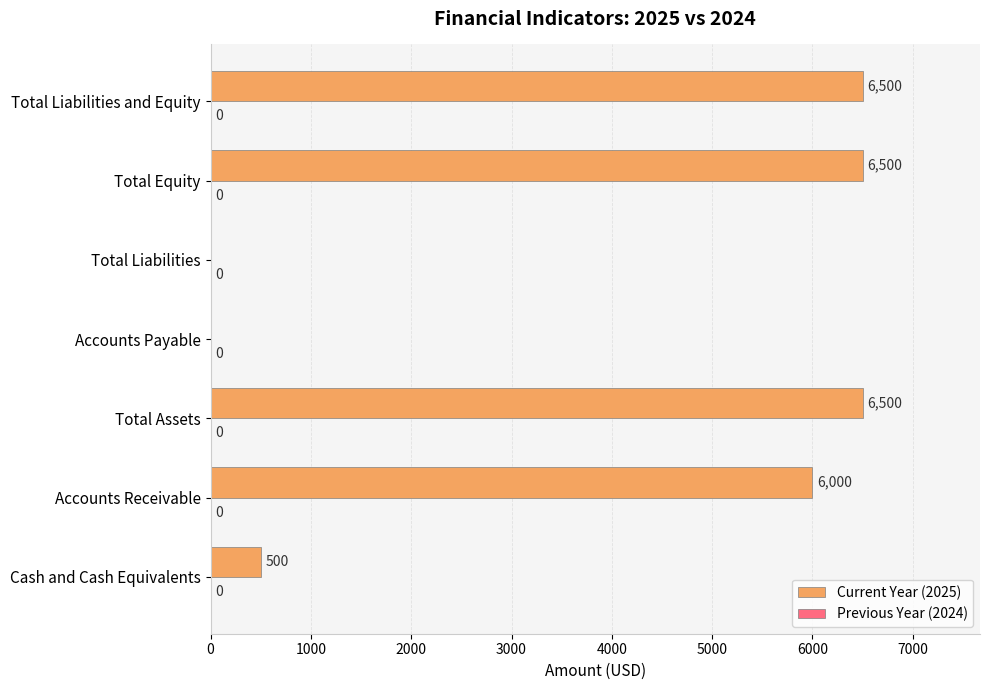

What is the sum of all values?

26000